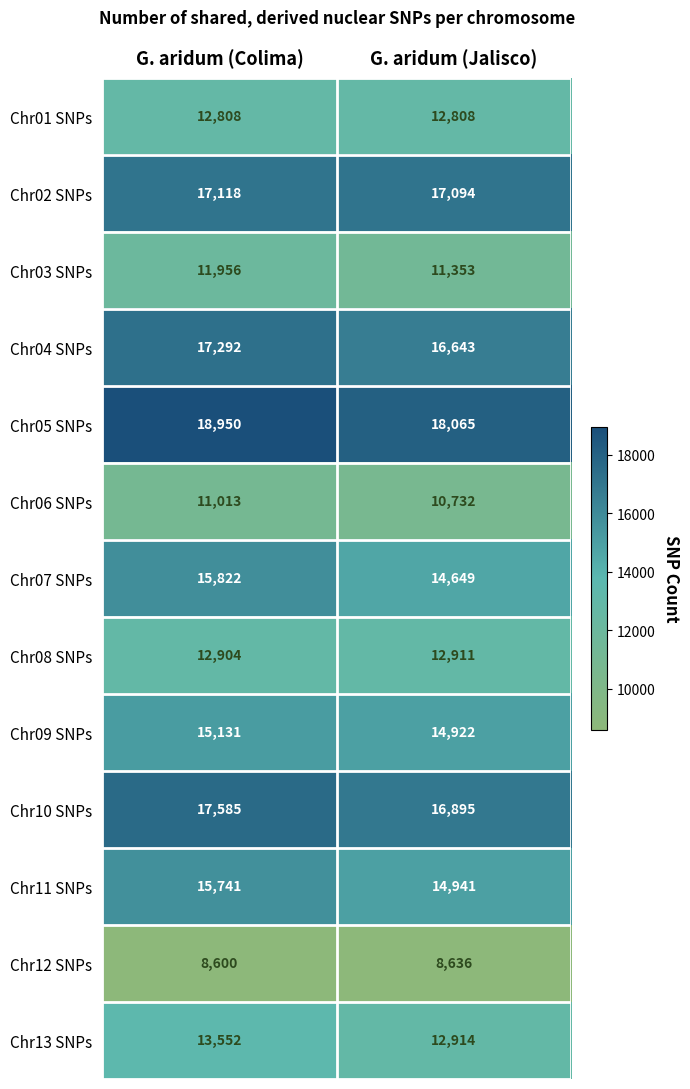

At which category is the sum across all series the highest?

G. aridum (Colima)